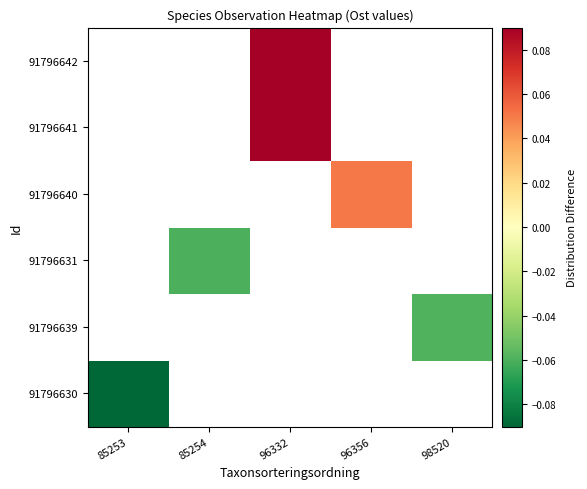

List the labels in order of 91796642 value, largest first.

85253, 85254, 96332, 96356, 98520